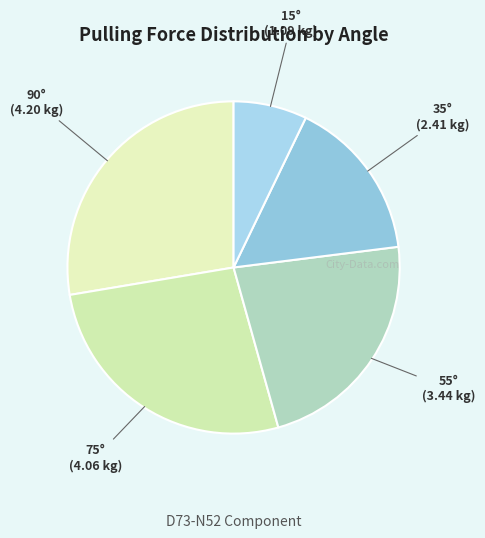

How many slices are in this pie chart?

5